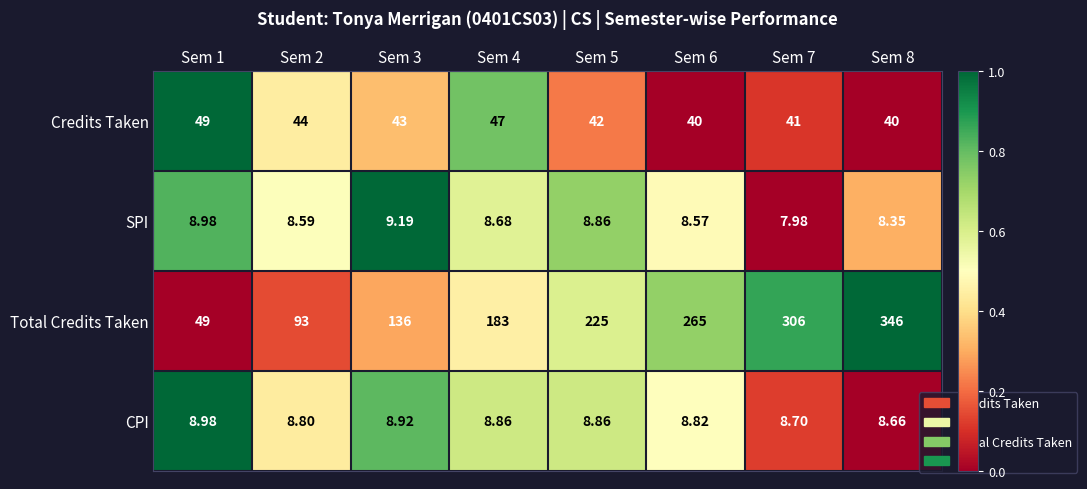

Rank the series by their maximum value, from highest to lowest.

Total Credits Taken, Credits Taken, SPI, CPI